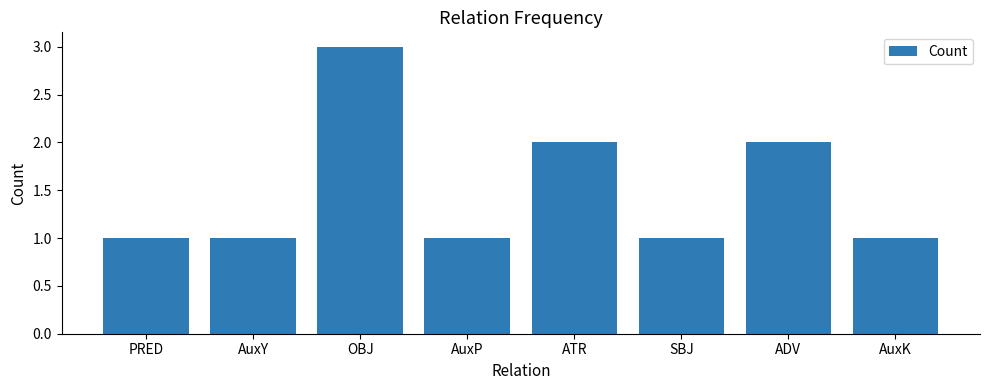

Between ADV and PRED, which is larger?

ADV